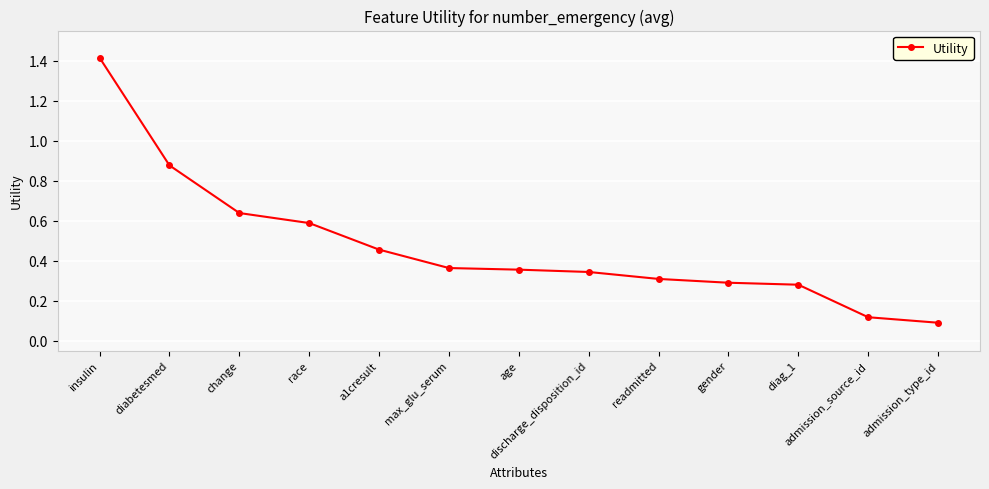

At which category does the chart reach its peak across all series?

insulin